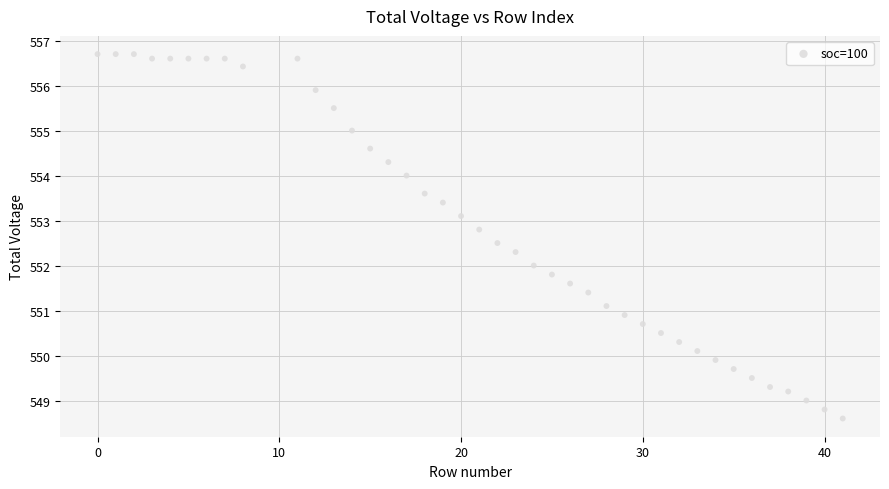

What is the range of X values (max minus min)?

41.0